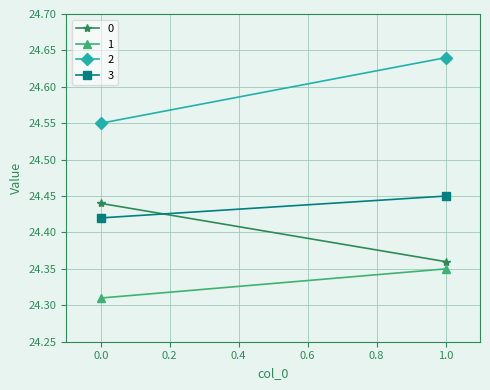

What are all the series names shown in the legend?

0, 1, 2, 3